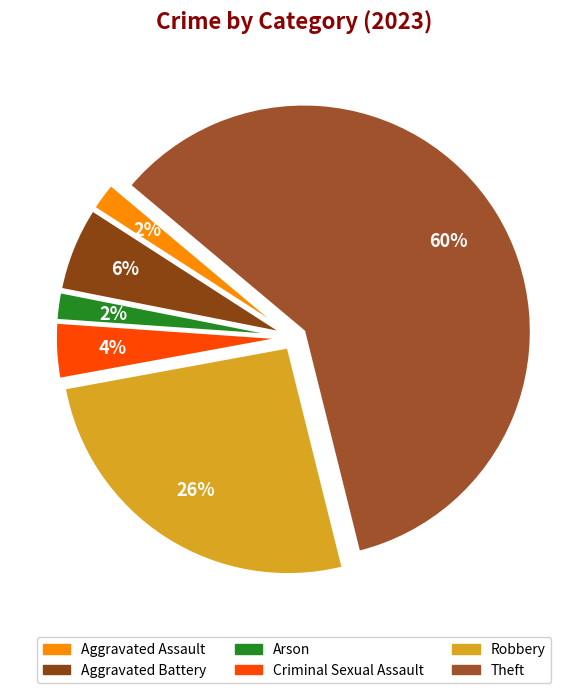

Do Arson and Aggravated Assault together represent more than half of the pie?

No